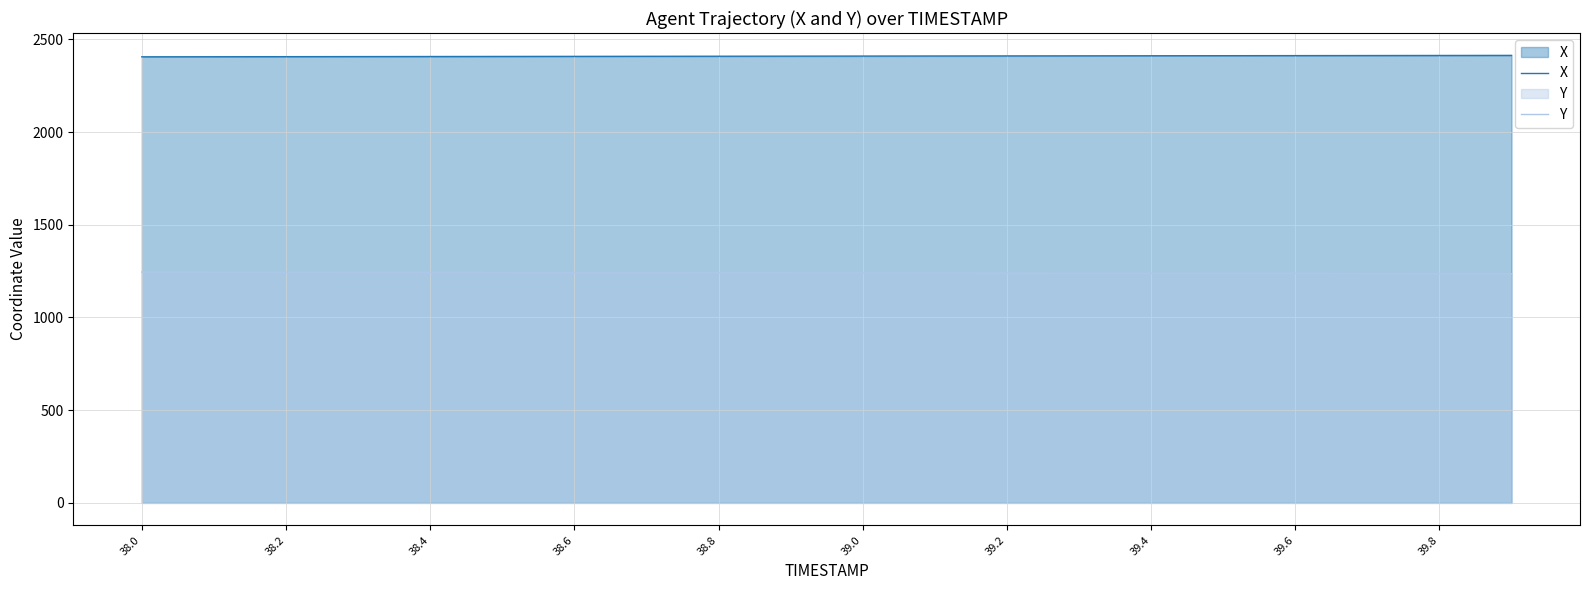

Is it true that Y equals 2185.2 at 39.6?

False